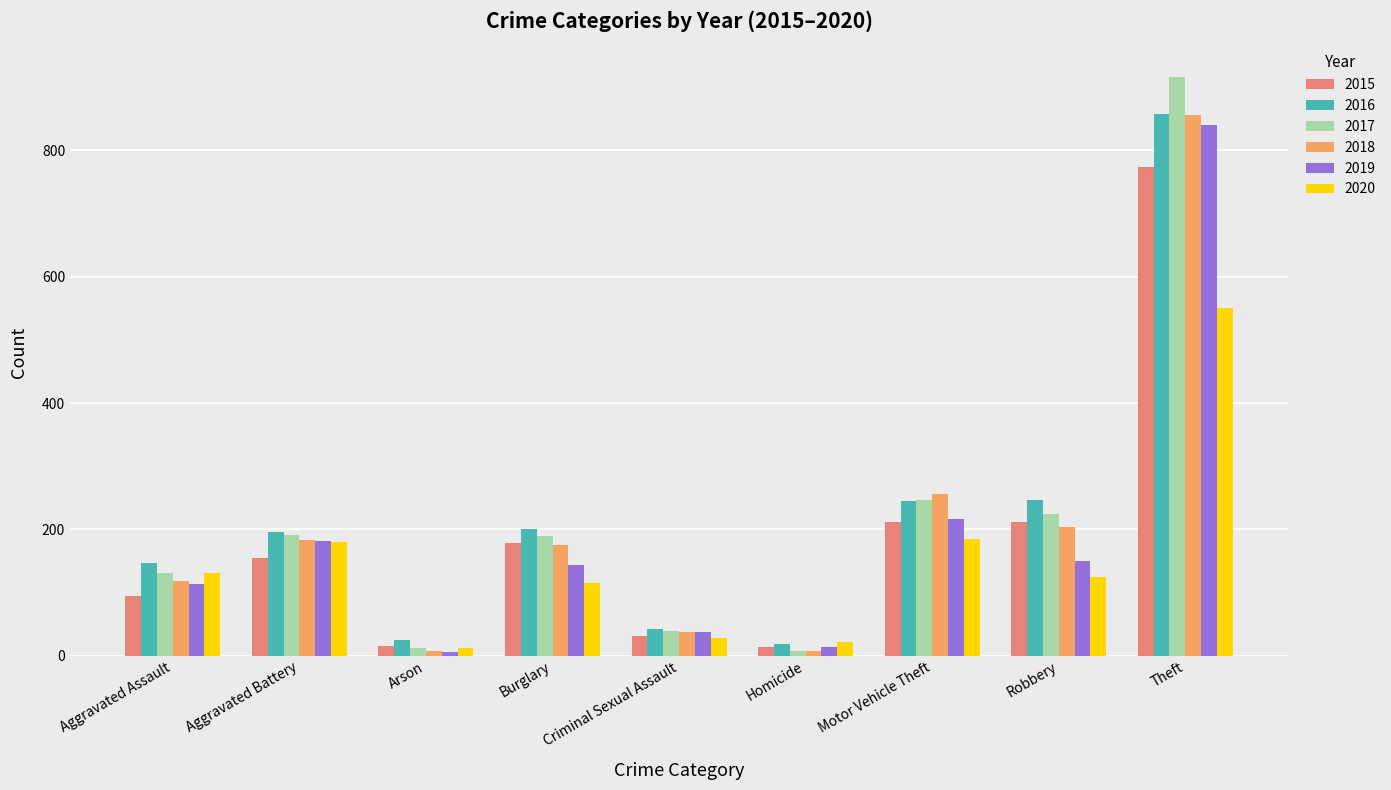

What is the minimum value for 2016?

18